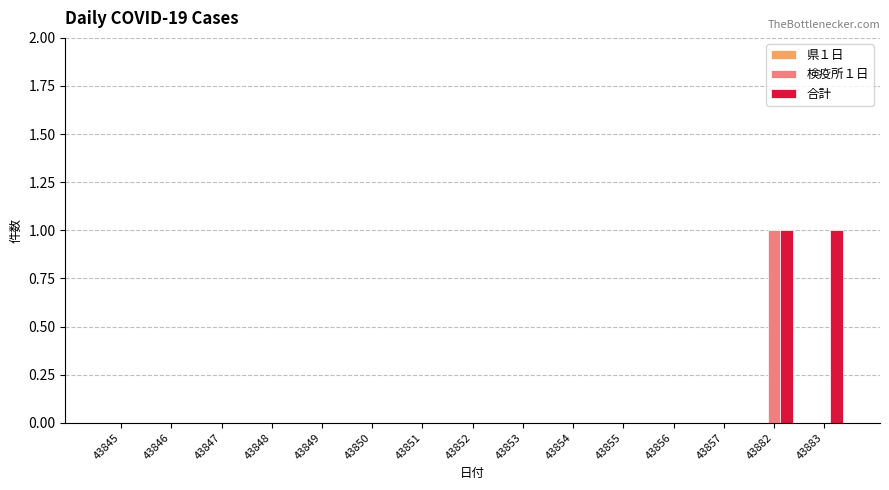

Which series has the largest total across all categories?

合計